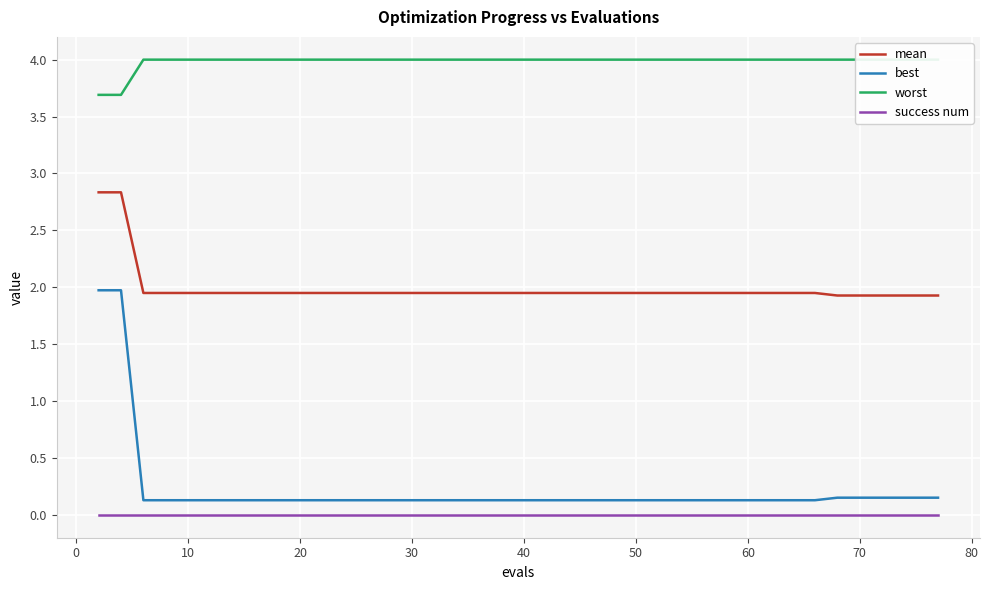

True or false: mean and best cross at least once.

False